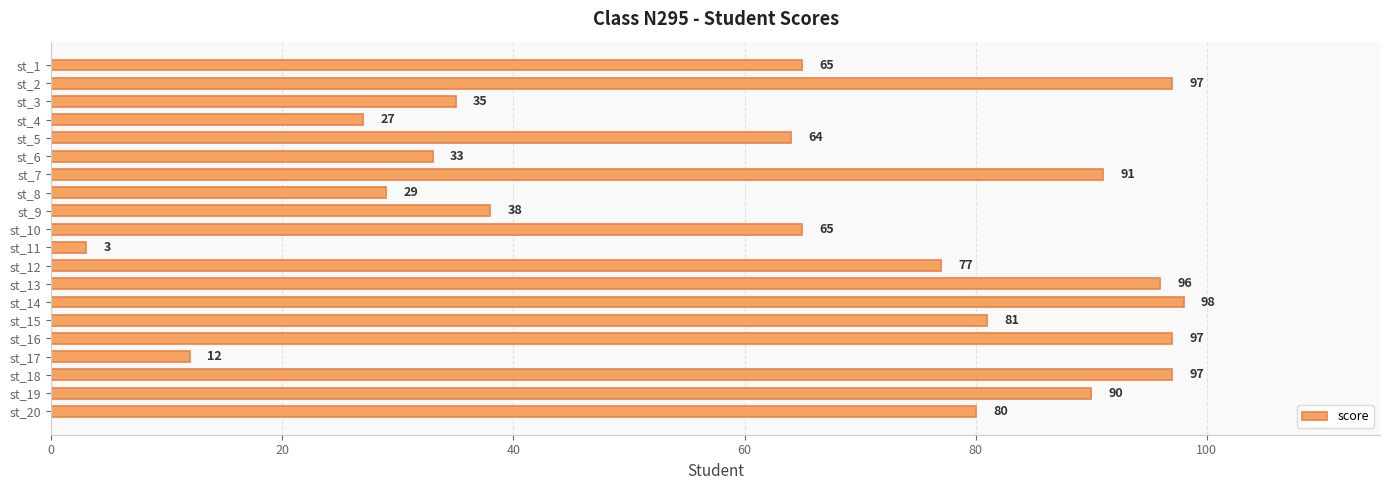

What is the change in value from st_17 to st_20?

+68